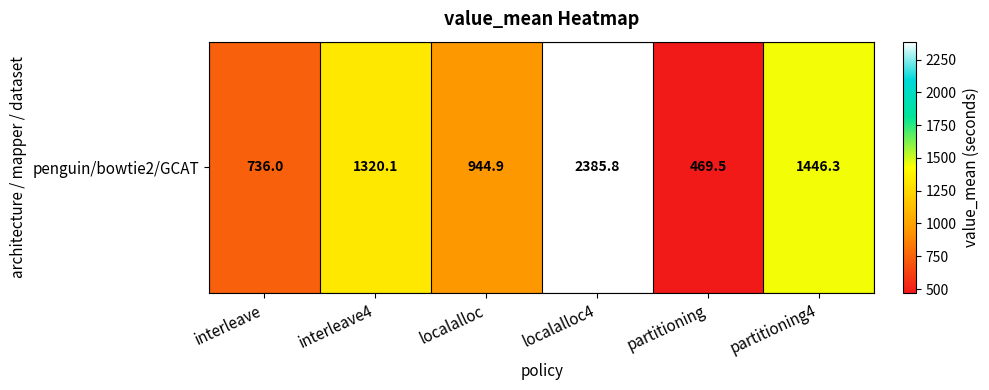

What is the sum of all values?

7302.7